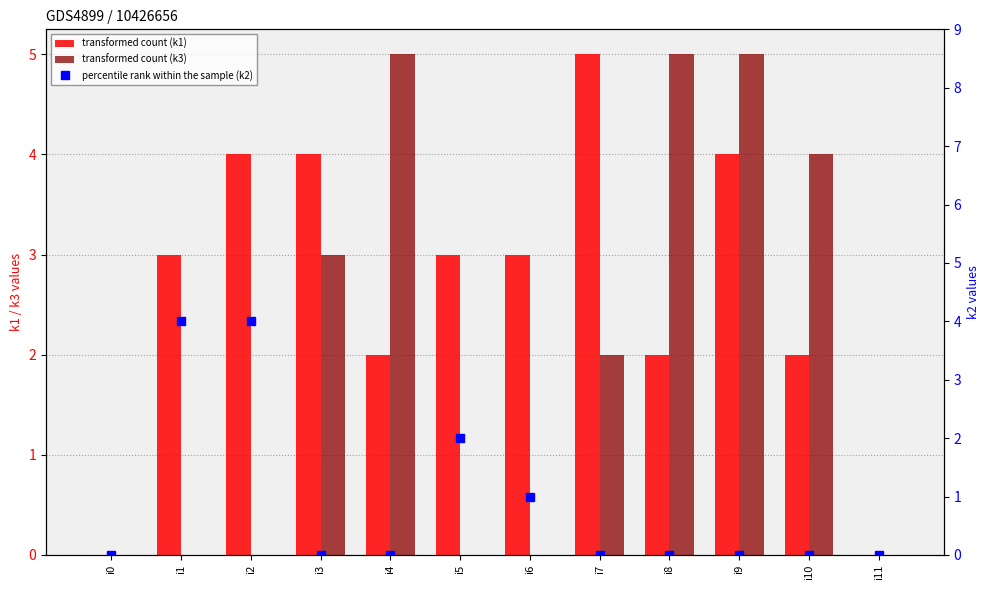

What is the value of the k3 bar at the 11th from the left?

4